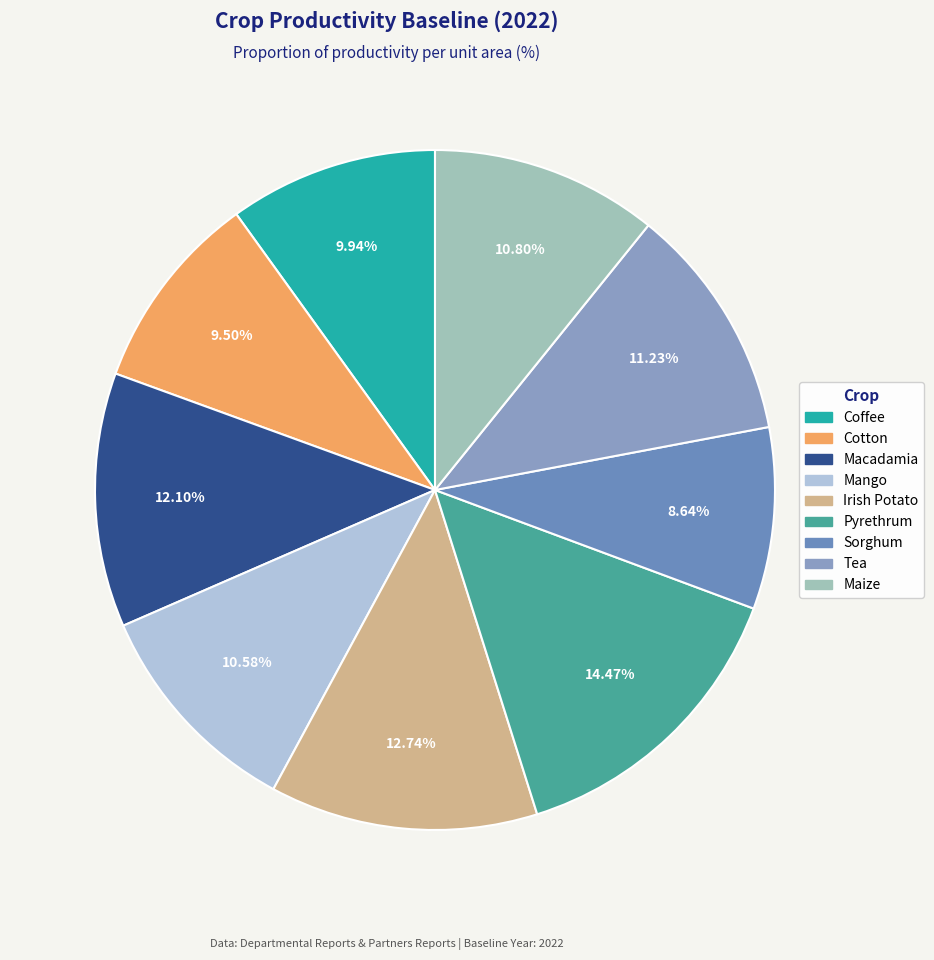

To the nearest percent, what portion does Macadamia represent?

12%